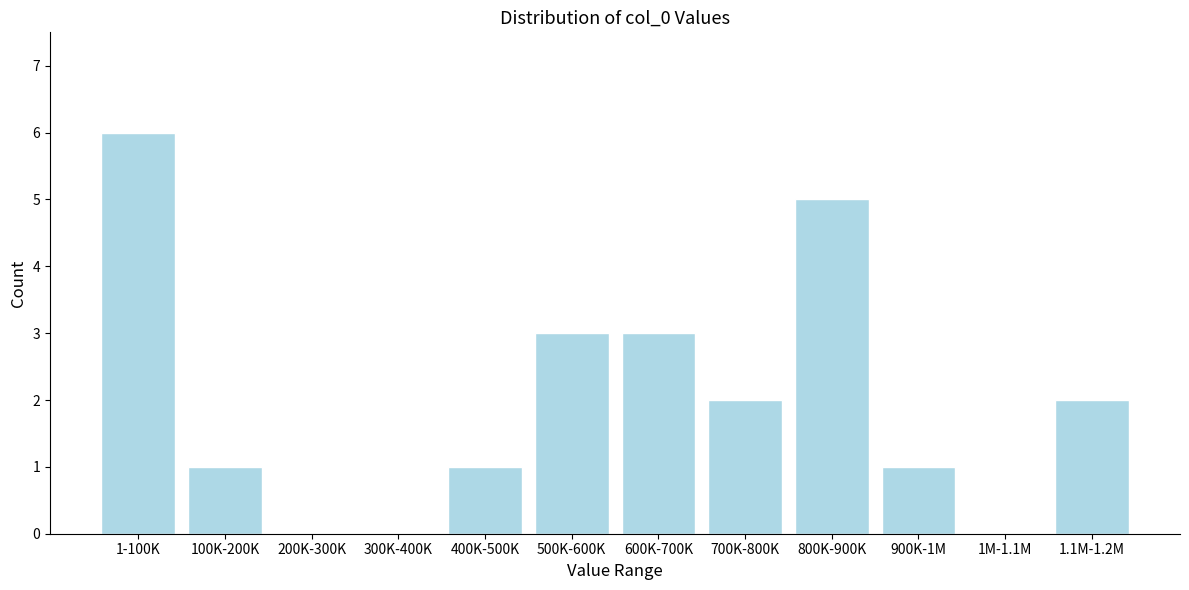

Reading right to left, what are all the values shown in this chart?

1.1M-1.2M=2	1M-1.1M=0	900K-1M=1	800K-900K=5	700K-800K=2	600K-700K=3	500K-600K=3	400K-500K=1	300K-400K=0	200K-300K=0	100K-200K=1	1-100K=6